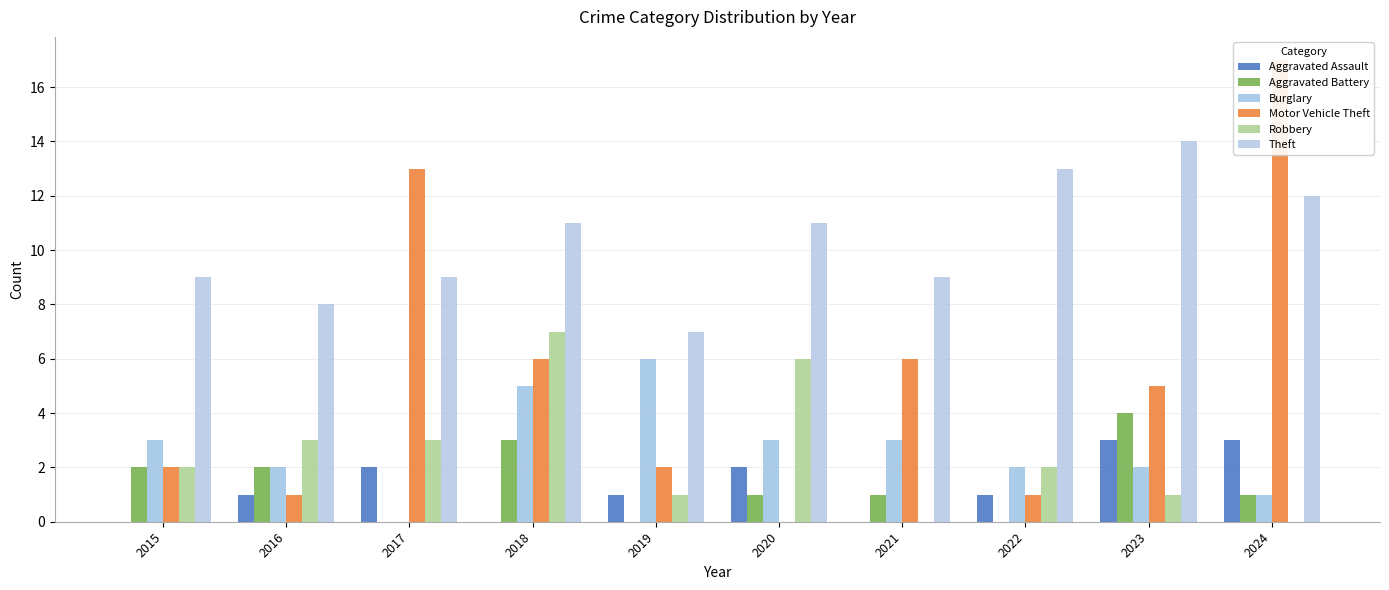

What is the difference between the maximum and minimum values in the Burglary series?

6